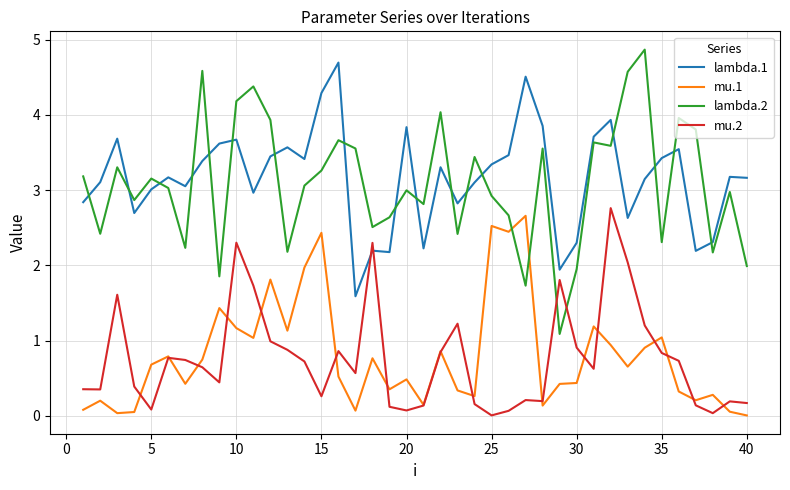

Which series has the largest range (max minus min)?

lambda.2